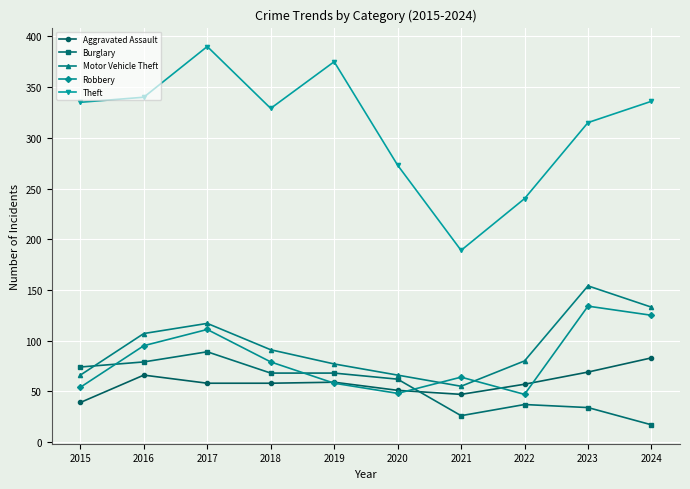

How many interior local peaks does the Robbery series have?

3